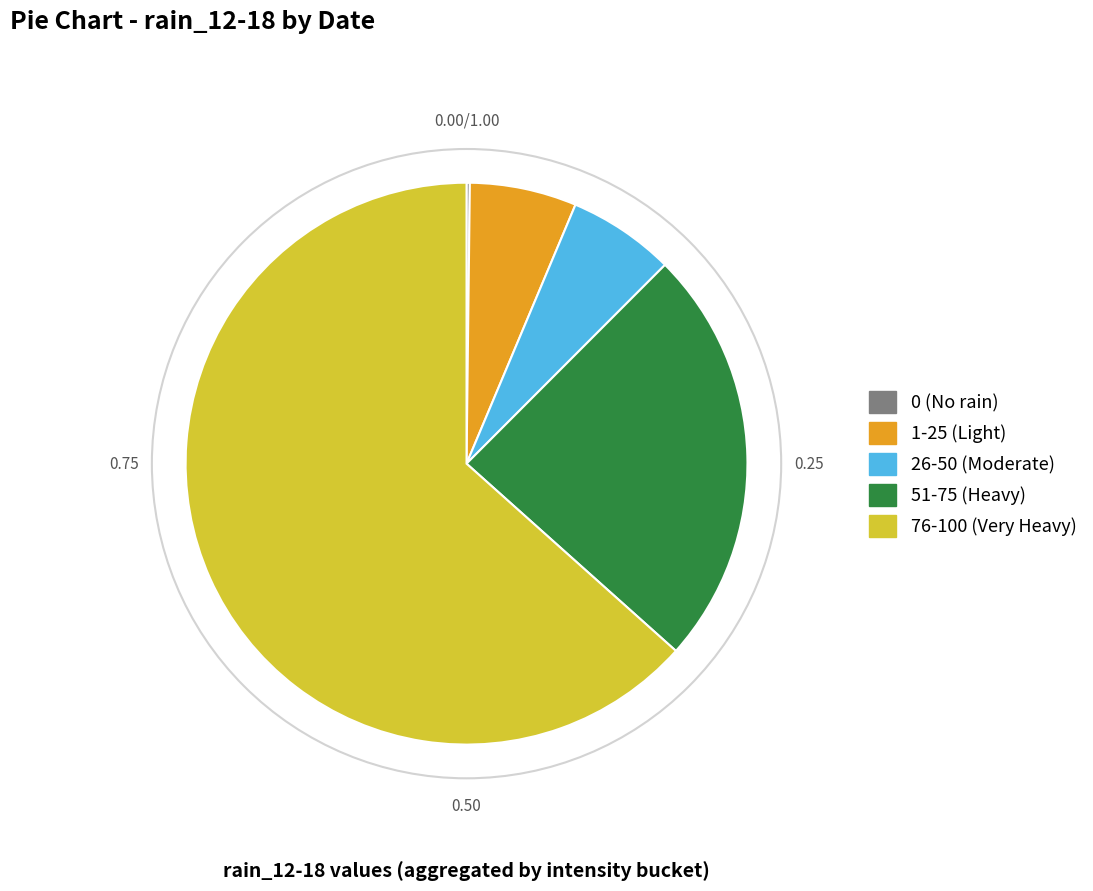

Is there any slice that represents more than half of the pie?

Yes